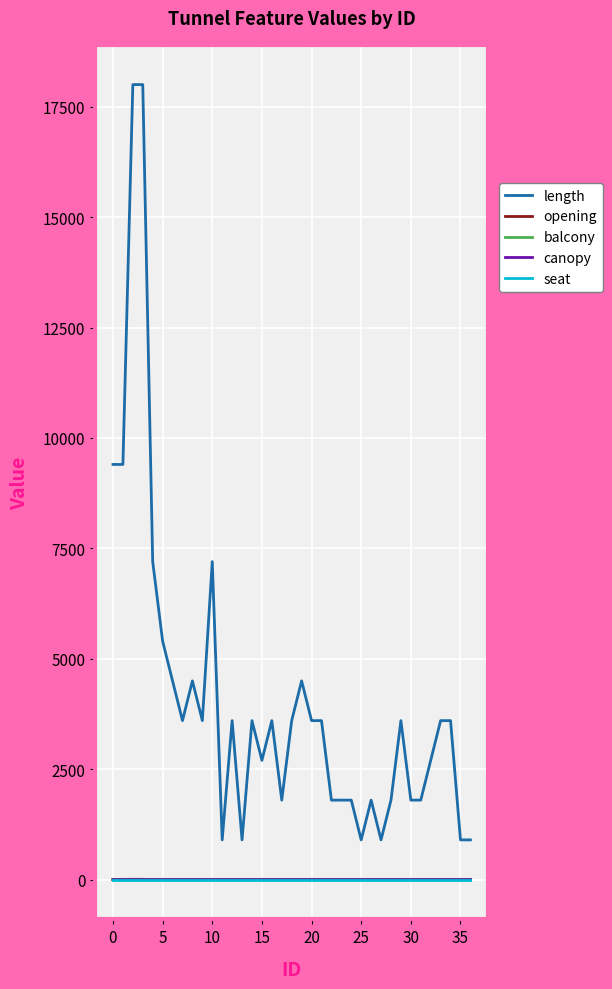

What is the maximum value shown in the chart?

18000